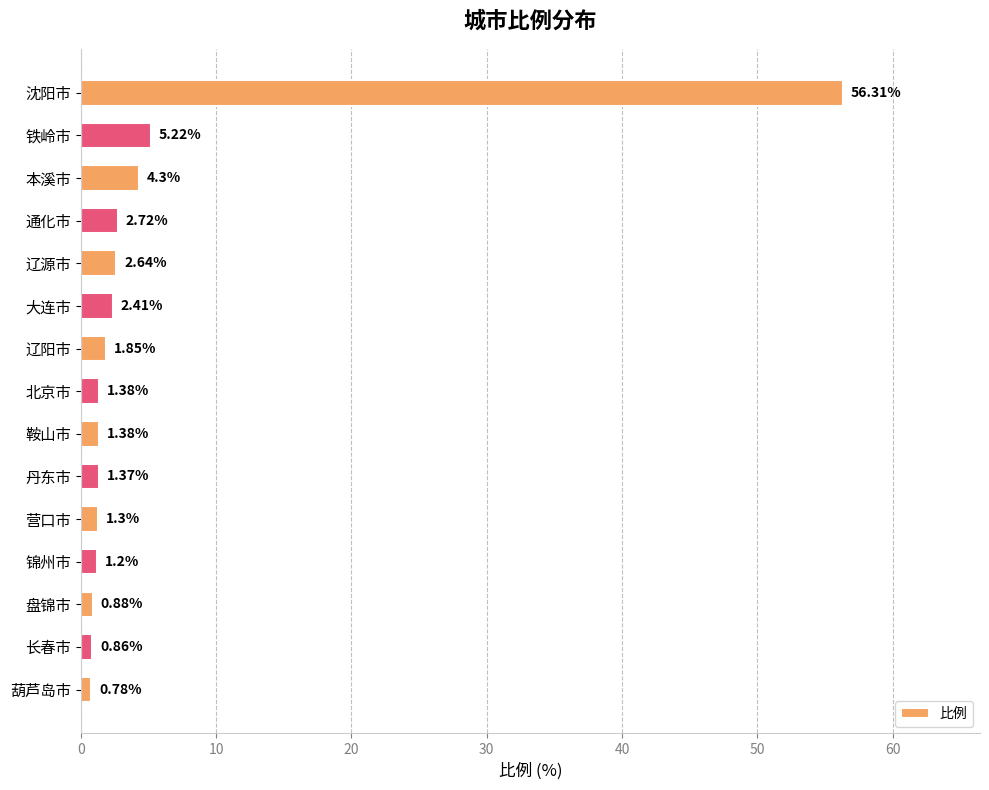

Are the bars grouped side by side (vs. stacked)?

No